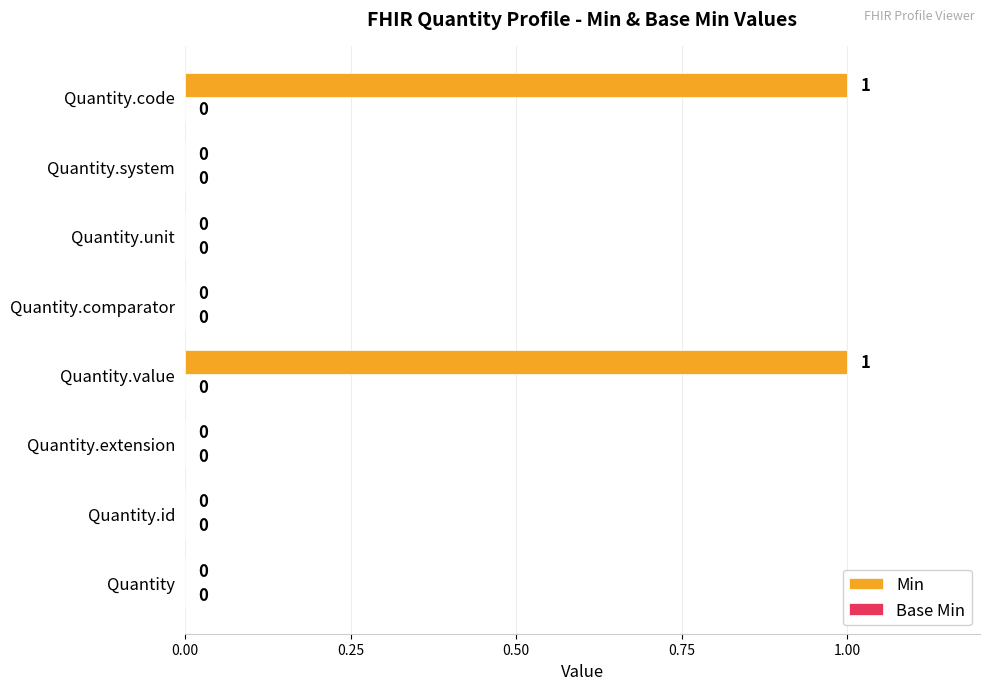

True or false: the data shows 1 at Quantity.code.

True